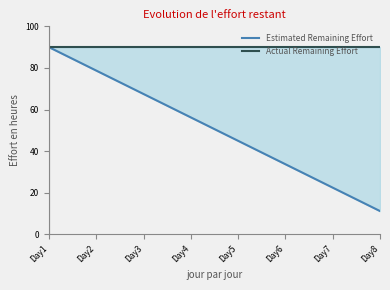

Reading left to right, transcribe all the data shown in this chart.

Estimated Remaining Effort: Day1=90.0	Day2=78.8	Day3=67.5	Day4=56.2	Day5=45.0	Day6=33.8	Day7=22.5	Day8=11.2
Actual Remaining Effort: Day1=90.0	Day2=90.0	Day3=90.0	Day4=90.0	Day5=90.0	Day6=90.0	Day7=90.0	Day8=90.0